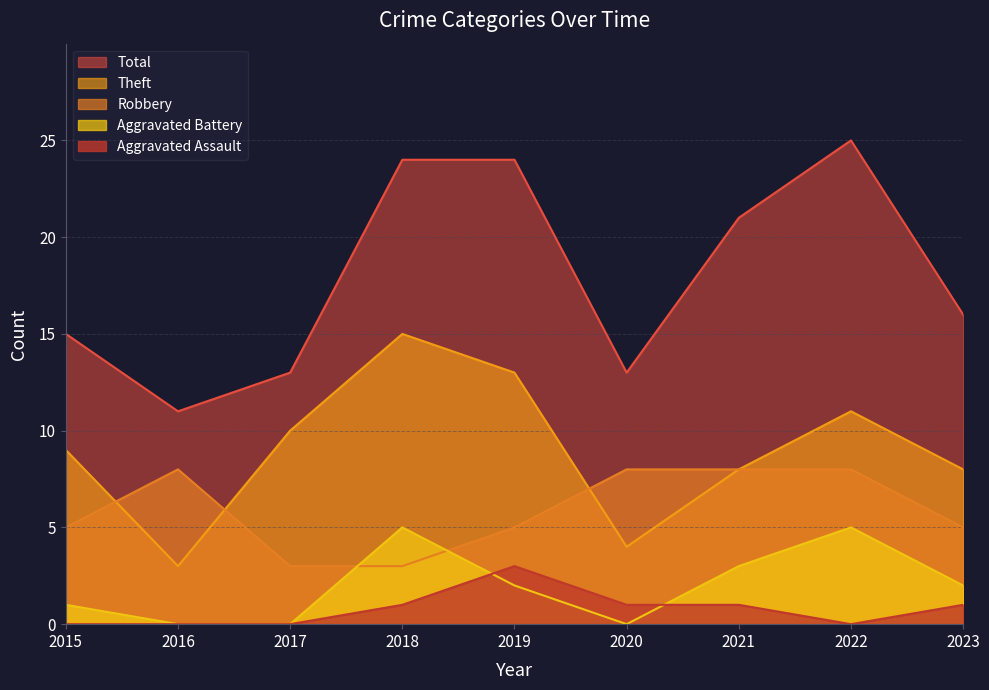

True or false: Theft and Total intersect in this chart.

False